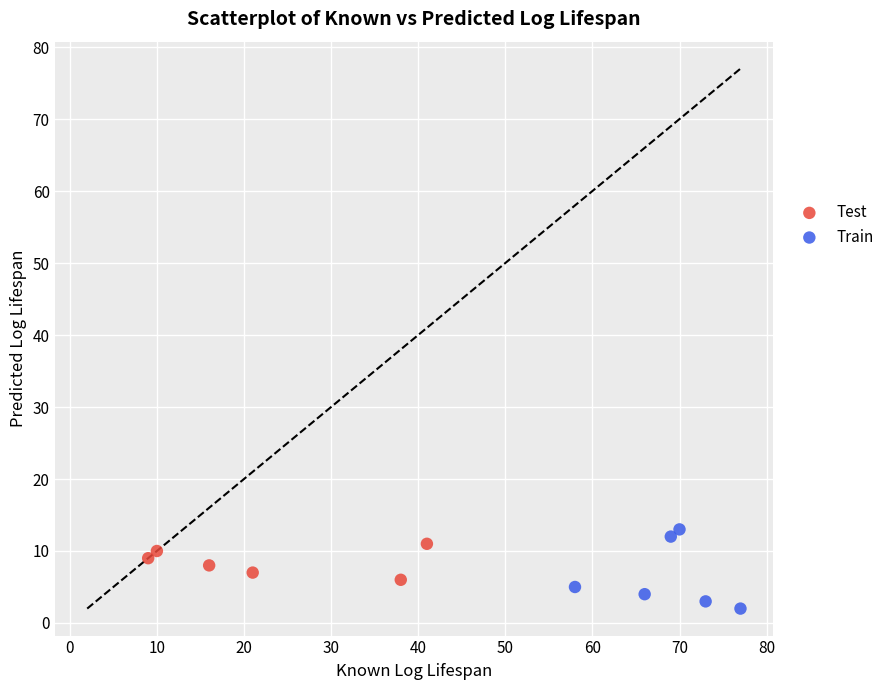

Which series has the largest Y range (max minus min)?

Train